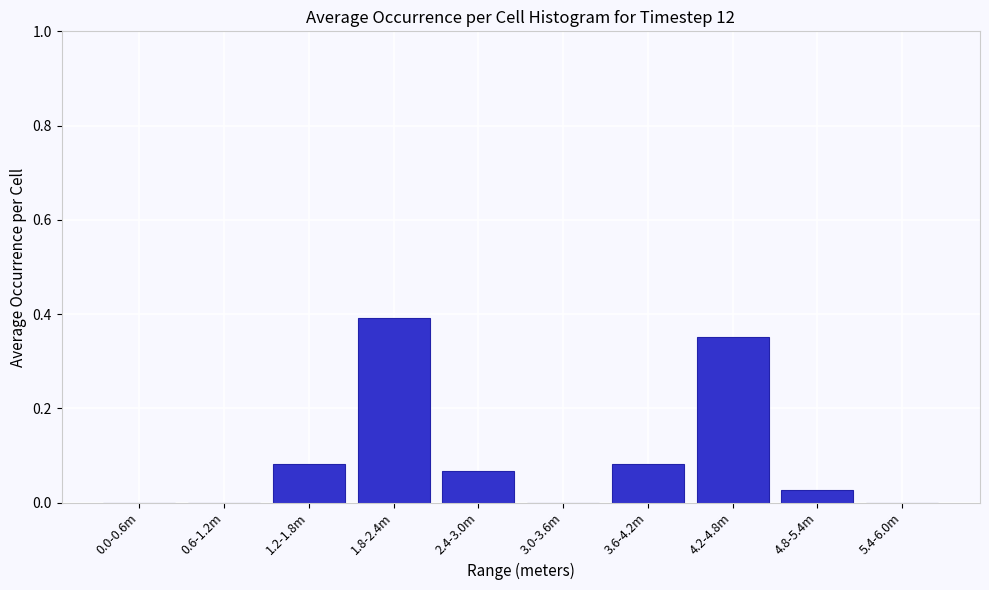

The chart shows a value of 0.2 at 0.0-0.6m. True or false?

False